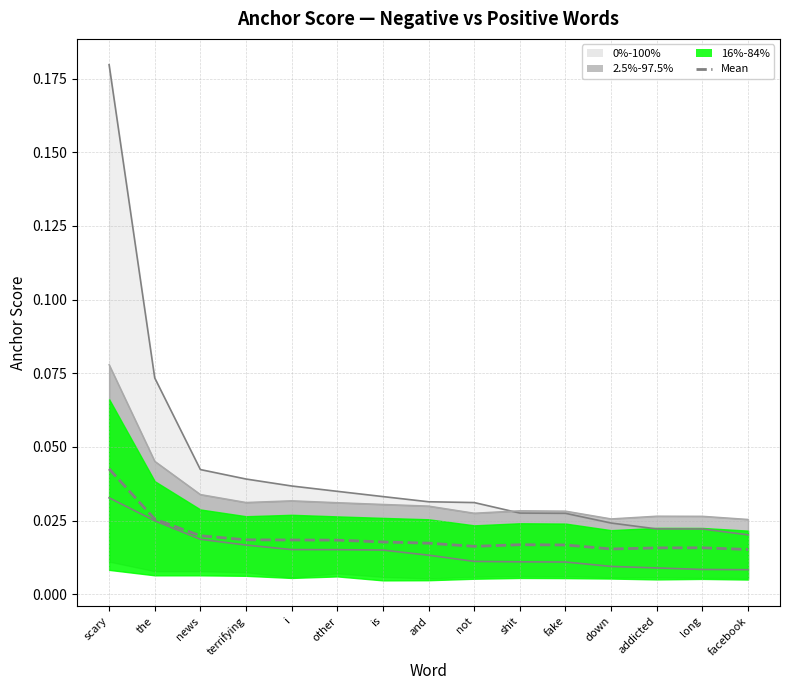

Rank the categories by value from lowest to highest.

facebook, down, addicted, long, not, fake, shit, and, is, other, i, terrifying, news, the, scary